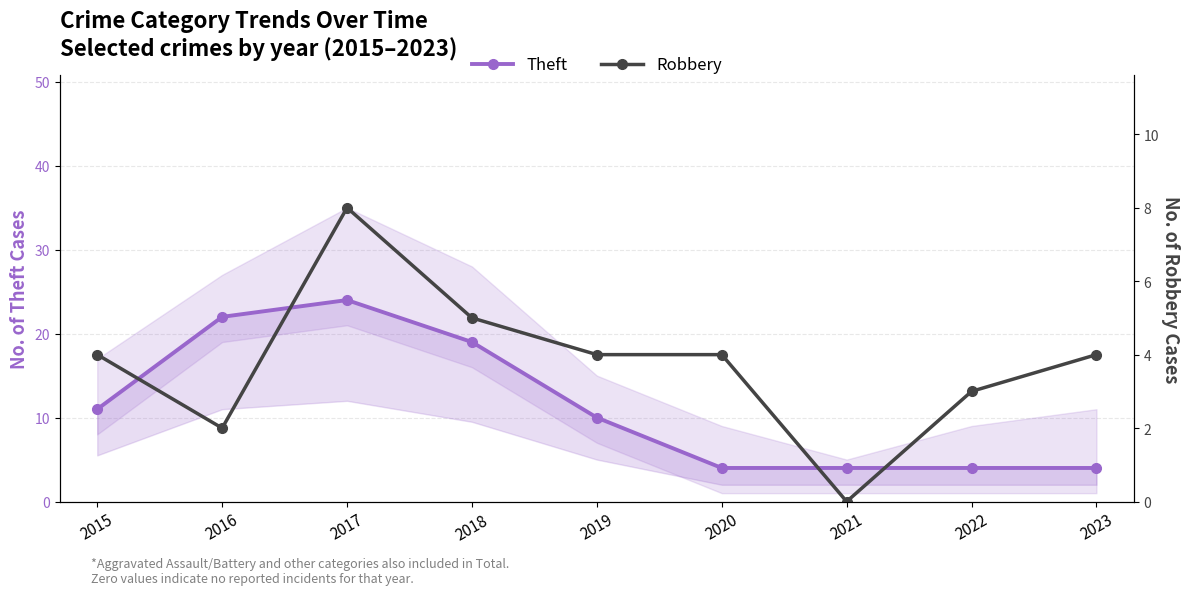

What are all the series names shown in the legend?

Theft, Robbery